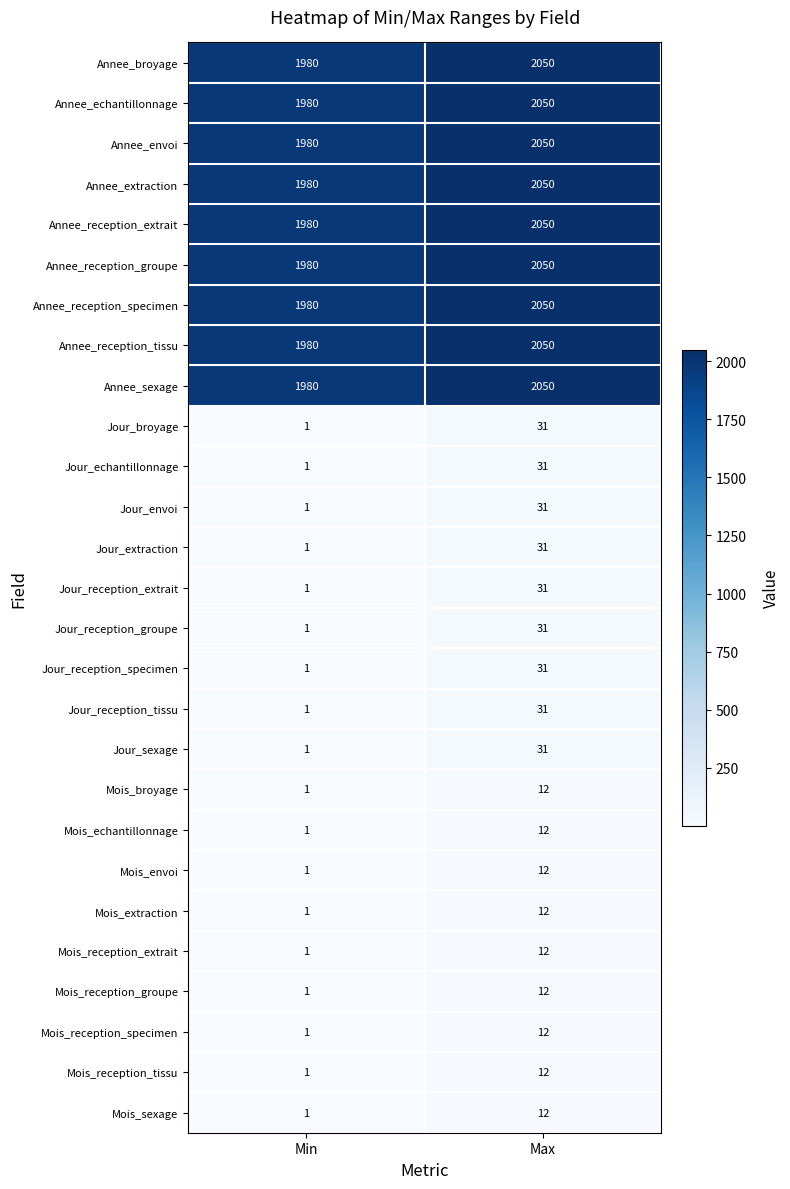

Rank the categories by Mois_echantillonnage value from lowest to highest.

Min, Max